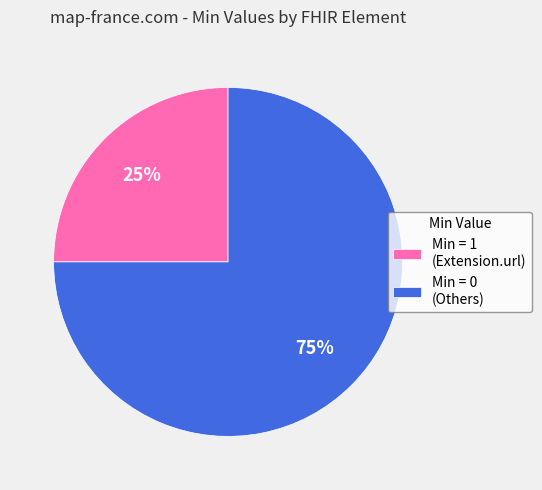

What is the majority slice?

Min = 0 (Others)